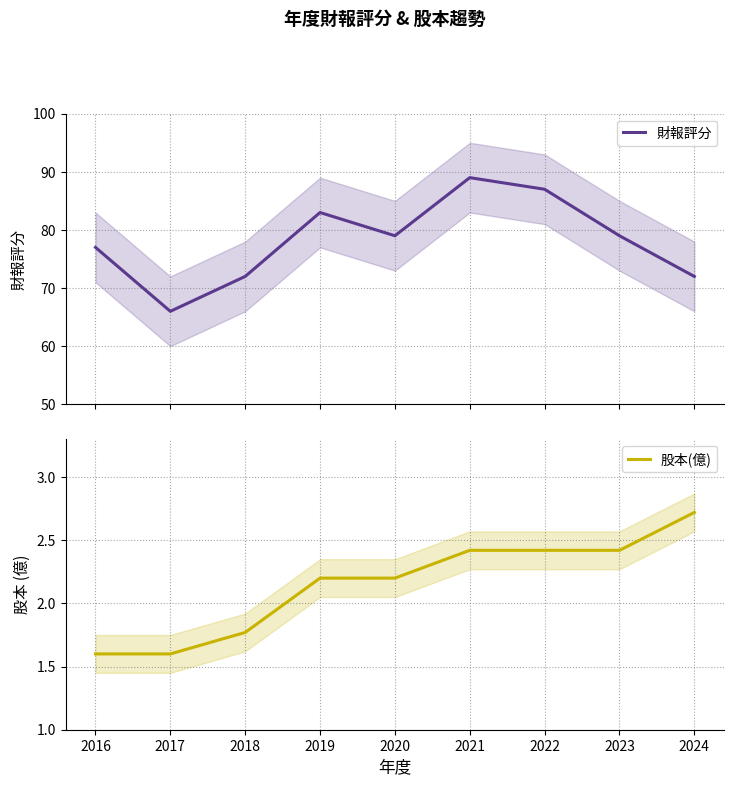

True or false: 股本(億) and 財報評分 cross at least once.

False